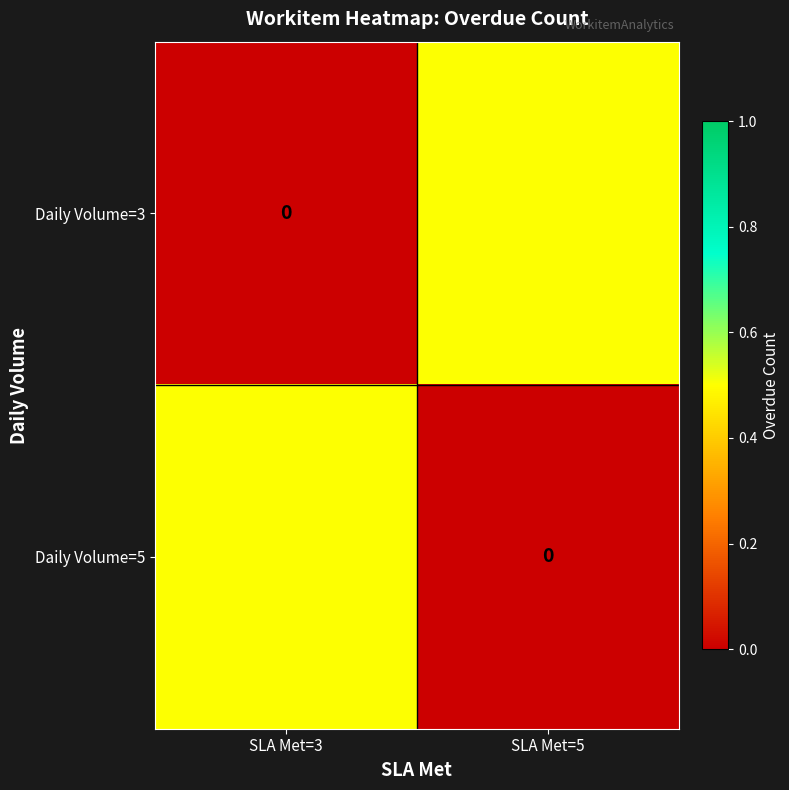

List the labels in order of Daily Volume=3 value, smallest first.

SLA Met=3, SLA Met=5